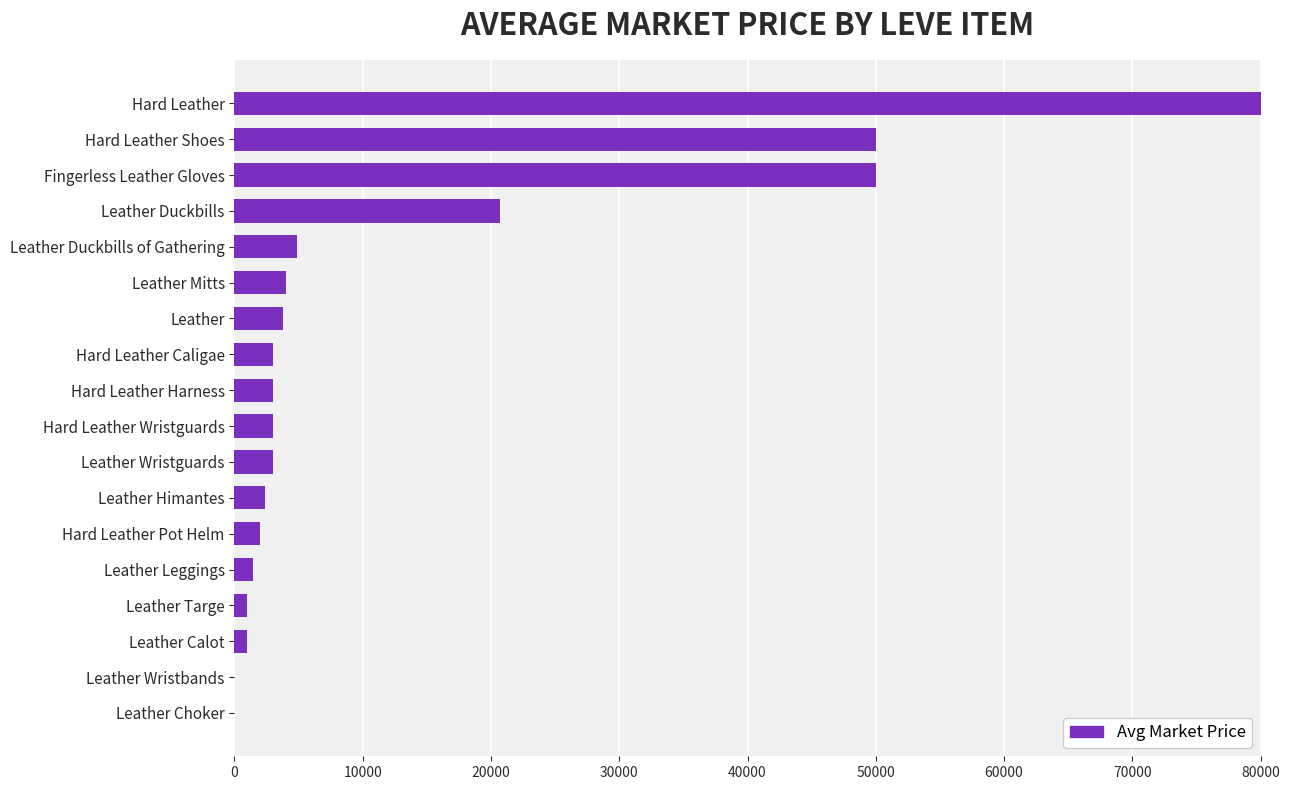

How many categories are shown in the chart?

18